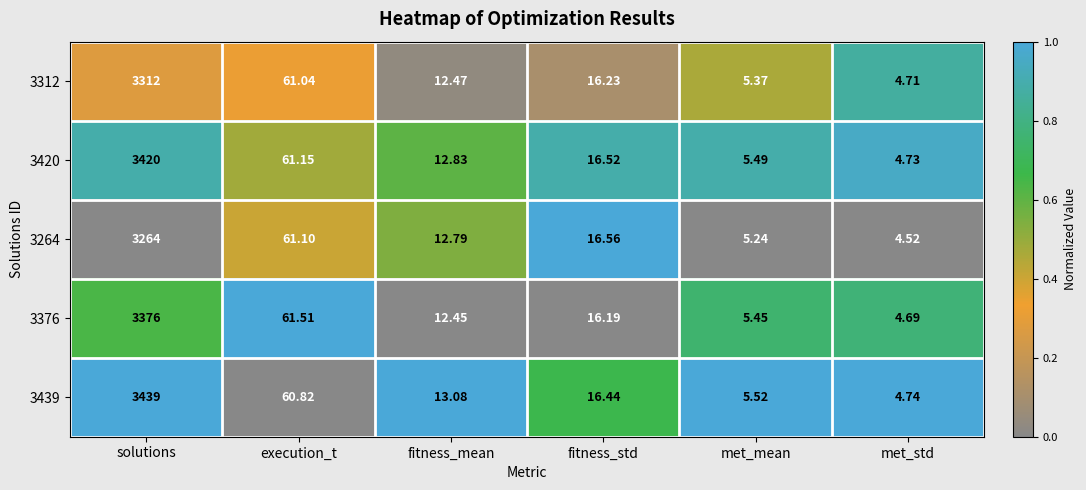

What is the difference between the highest and lowest values at solutions?

175.0